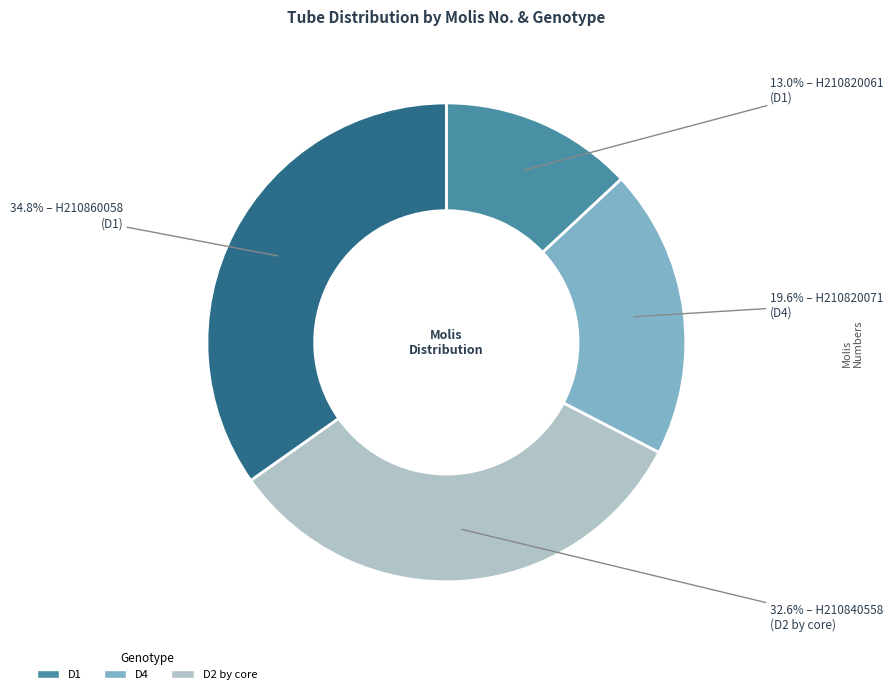

How many segments does this pie chart have?

4